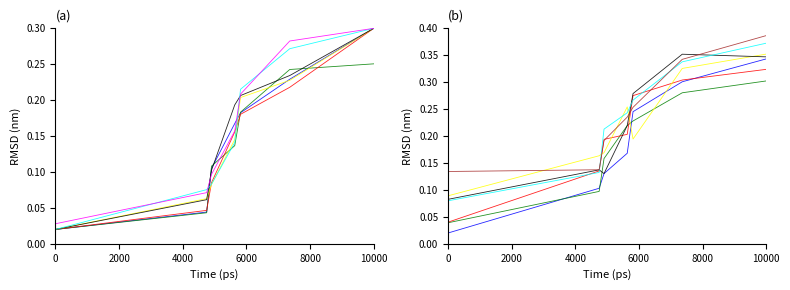

Which has a higher value, 1509999885 or 1509639925?

1509999885